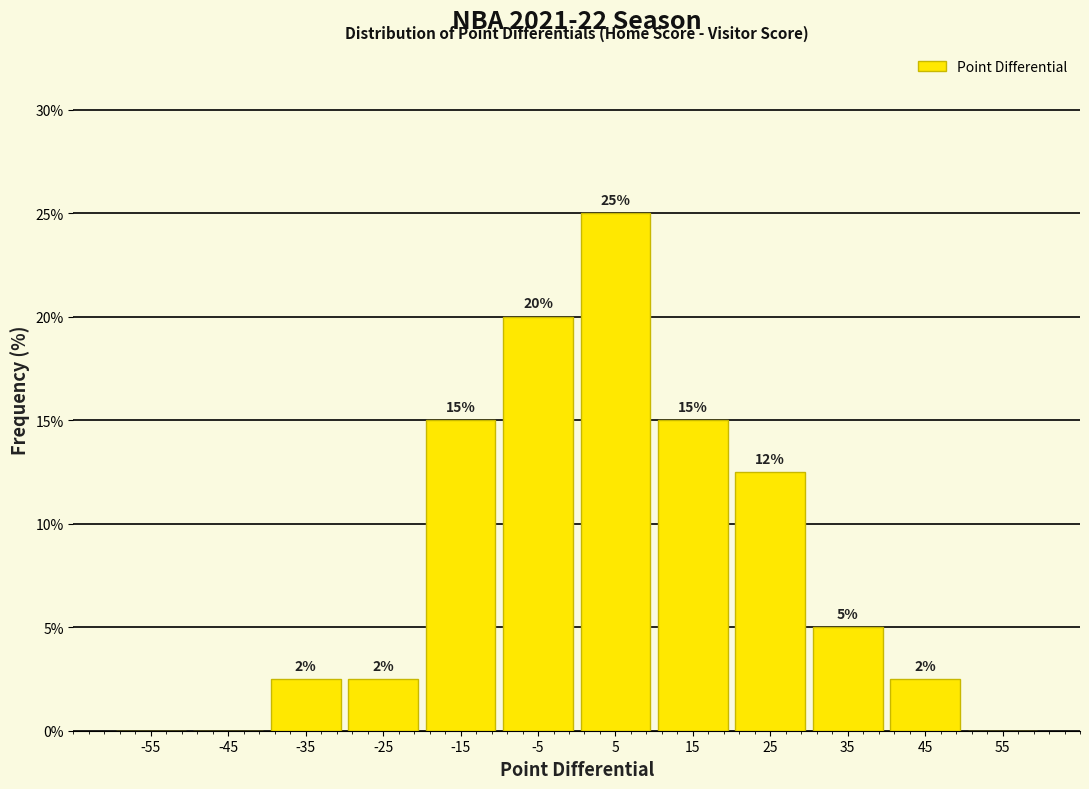

Over which range of the x-axis is the bar tallest?

0 to 10